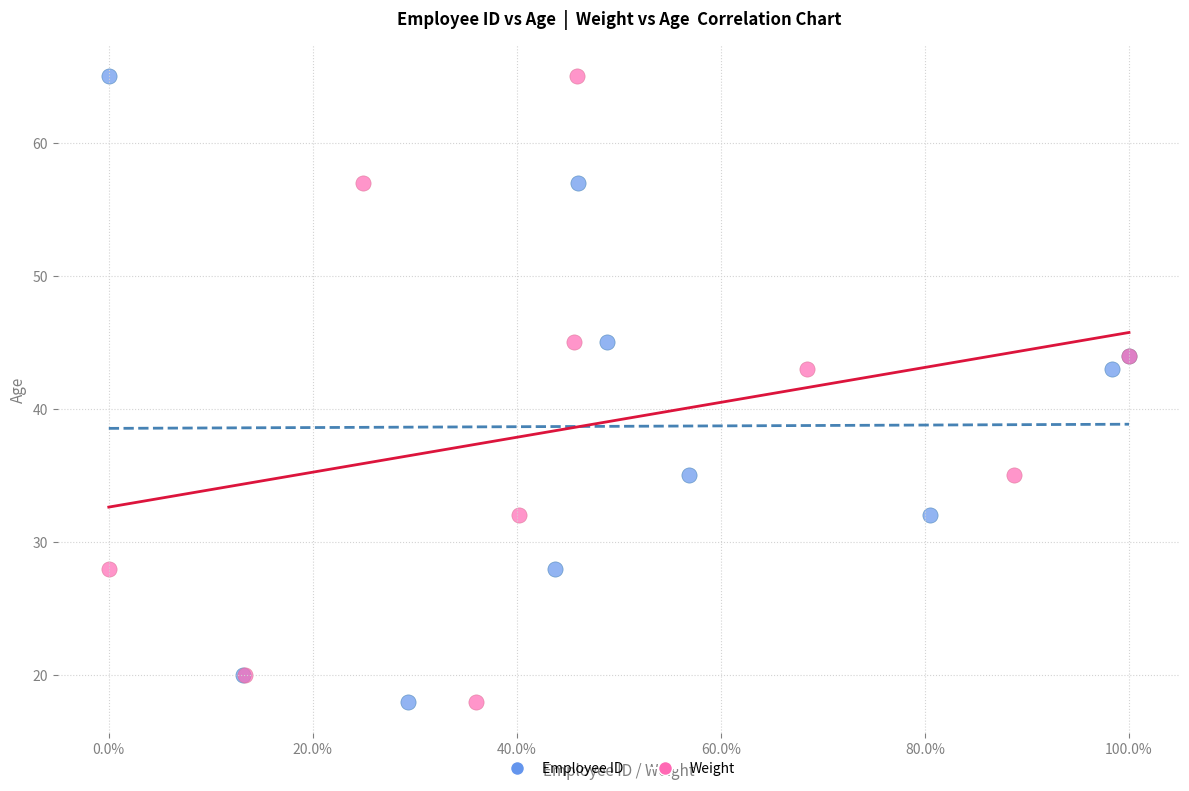

What are all the series names shown in the legend?

Employee ID, Weight